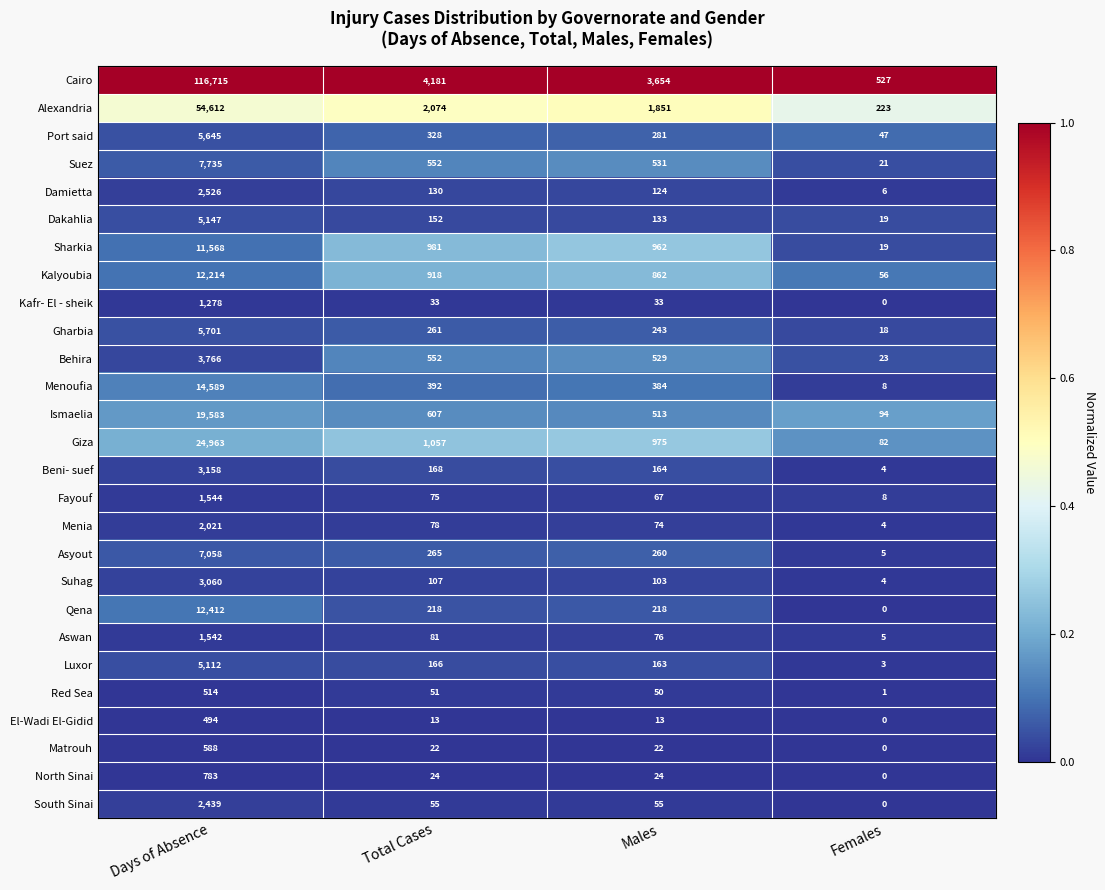

Is it true that South Sinai equals 72 at Males?

False